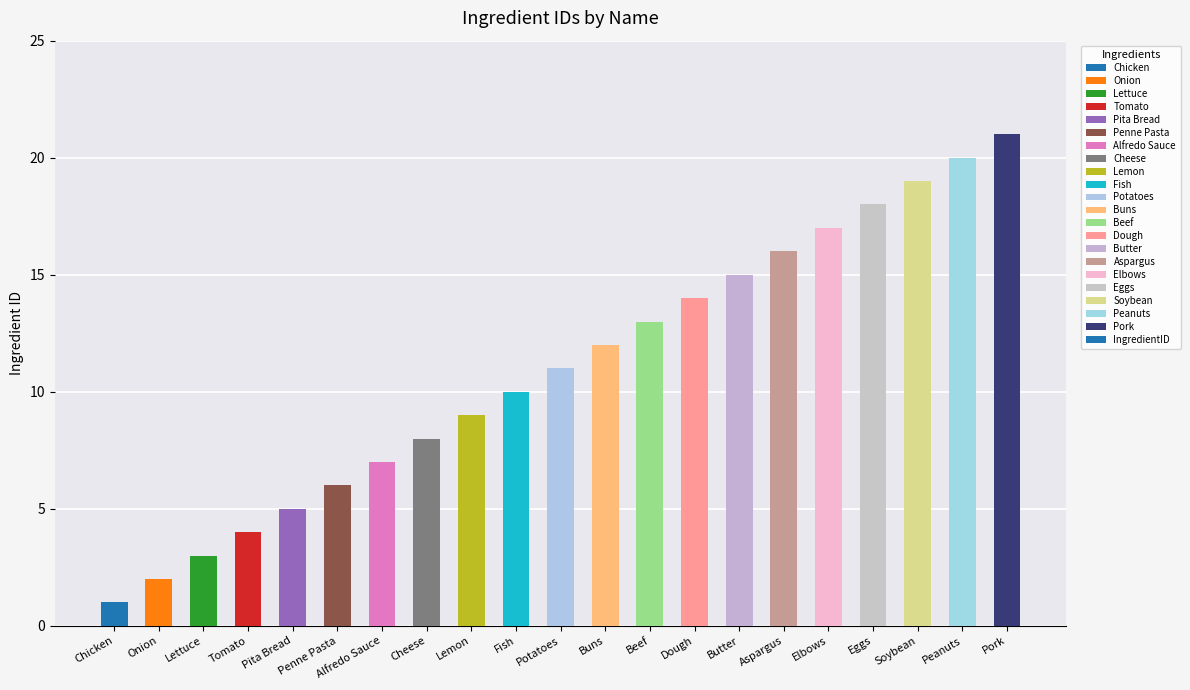

Is it true that the value at Tomato is 4?

True